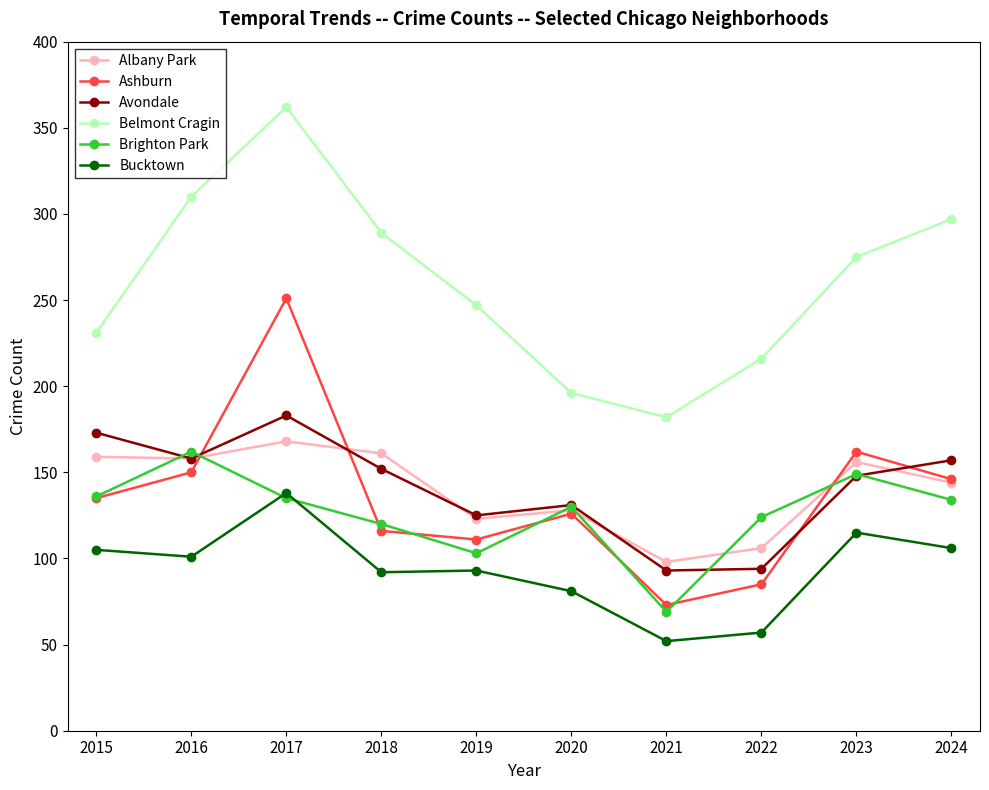

Which series changed the most between 2016 and 2019?

Belmont Cragin